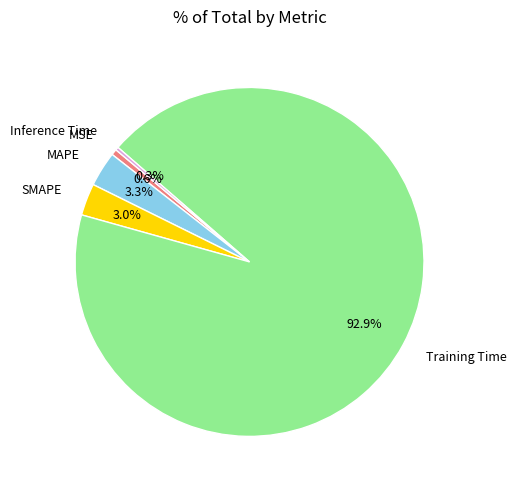

Combined, do SMAPE and Inference Time account for over 50%?

No